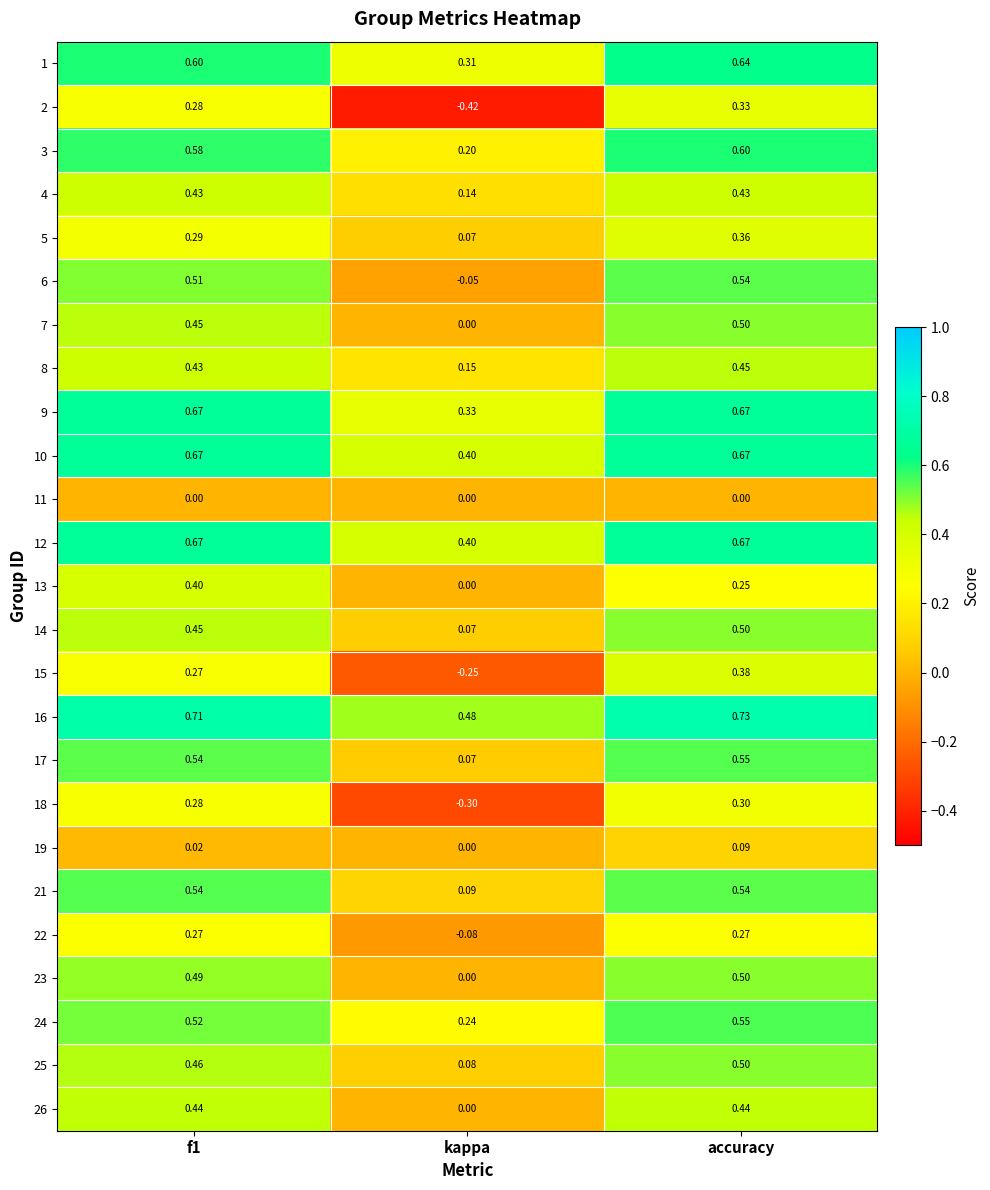

What is the total value across all series at f1?

11.0